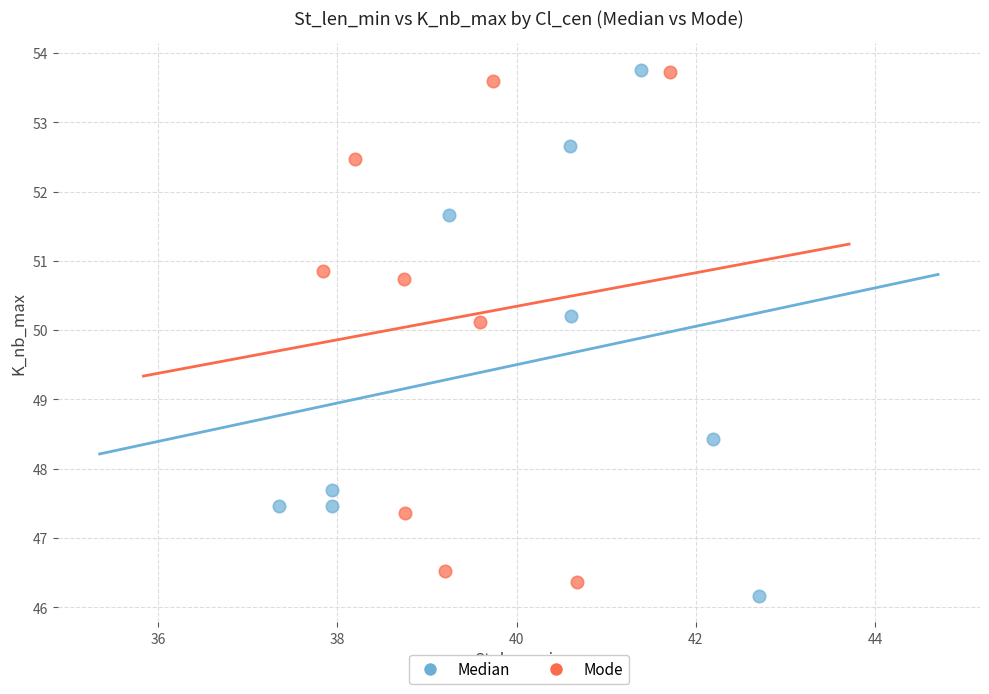

What are all the series names shown in the legend?

Median, Mode